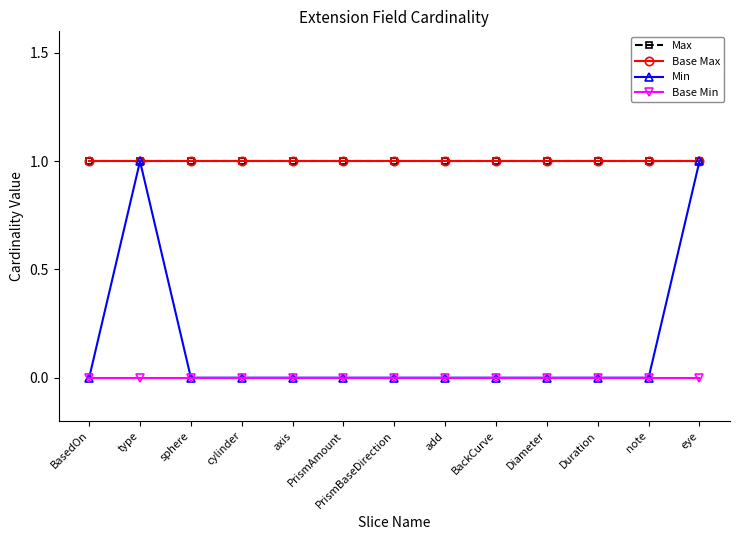

True or false: Min and Max intersect in this chart.

False